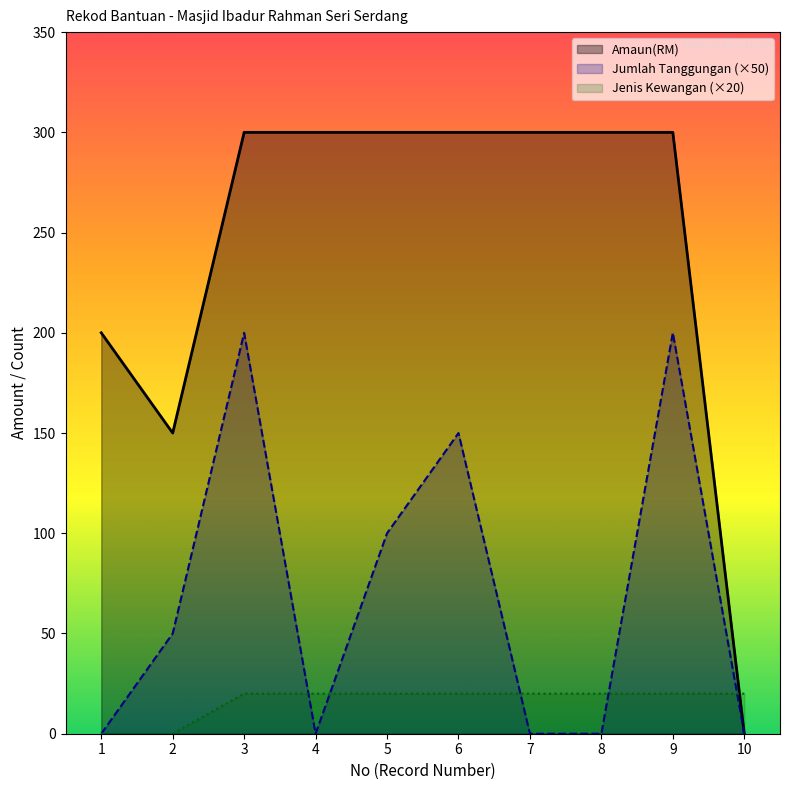

At how many categories does at least one series exceed 160?

8